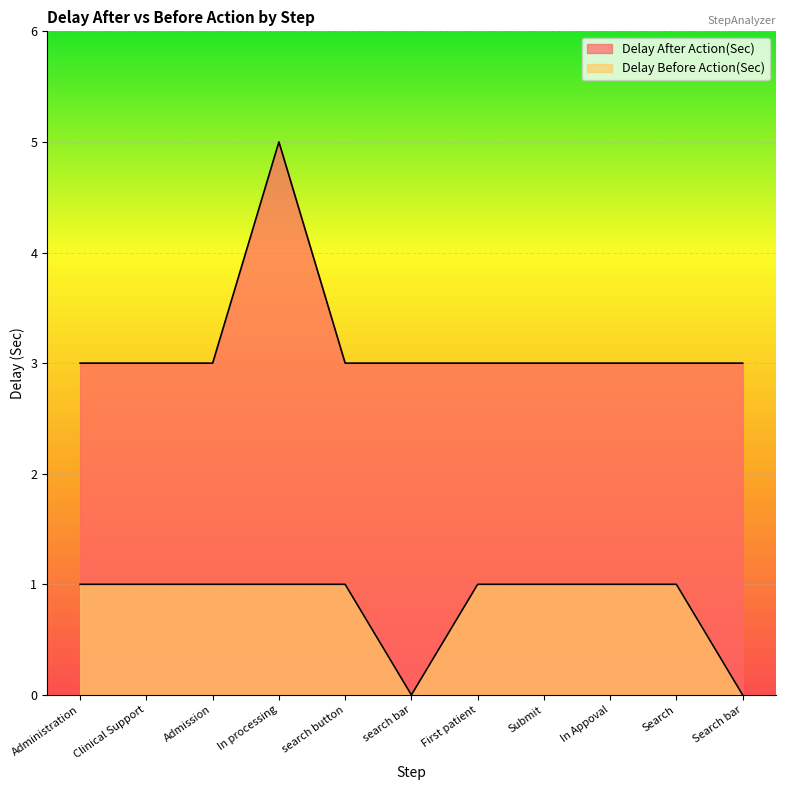

Is it true that Delay After Action(Sec) equals 1 at Admission?

False